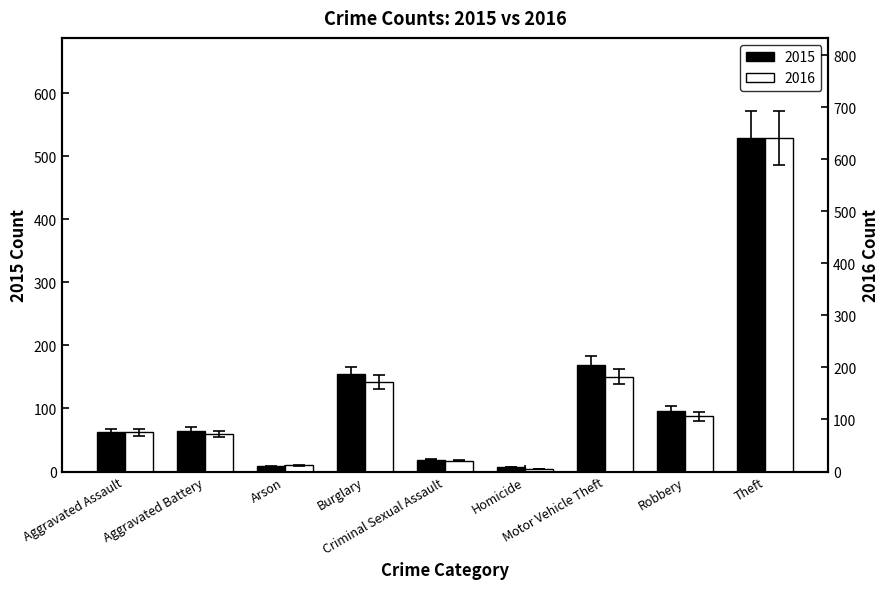

Which series changed the most between Aggravated Assault and Aggravated Battery?

2016